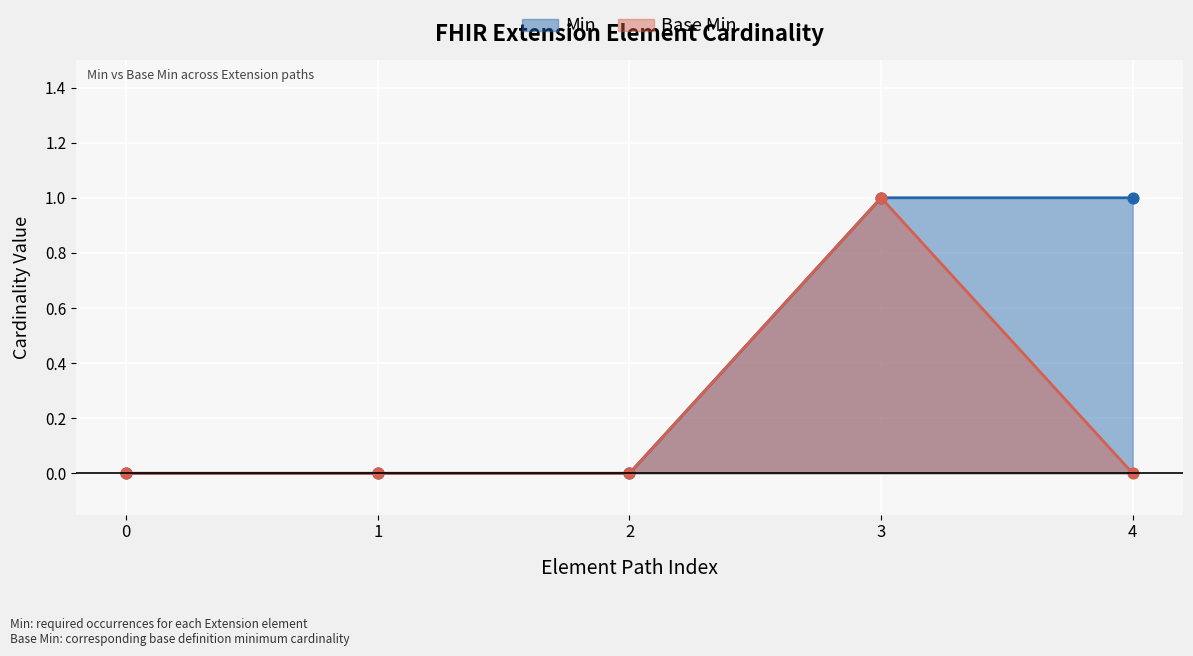

Which series has the widest spread of Y values?

Min